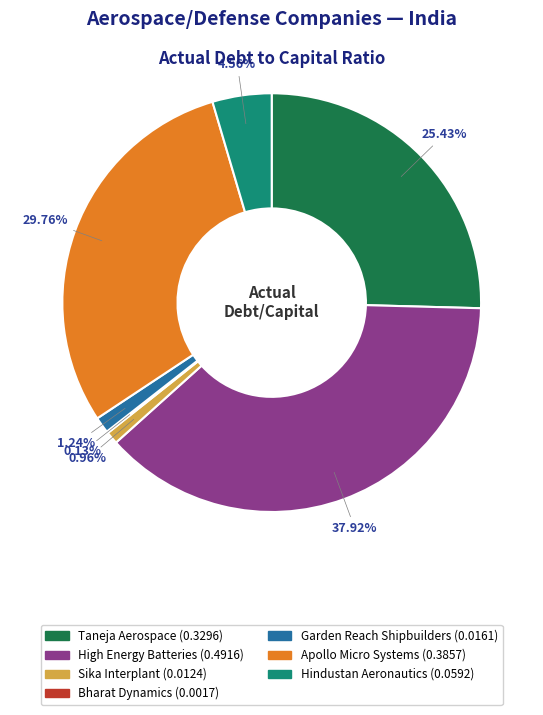

Is there a majority slice in this chart?

No